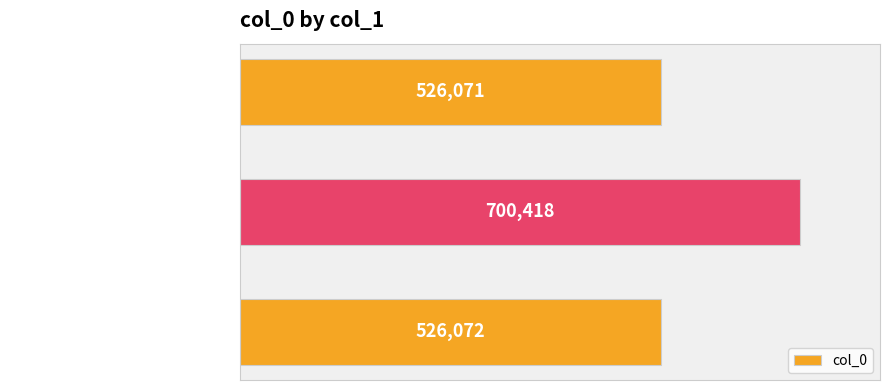

List the labels in order of value, smallest first.

送紫光禄入贺嘉礼二首 其一, 送紫光禄入贺嘉礼二首 其二, 送紫光禄入贺嘉礼二首